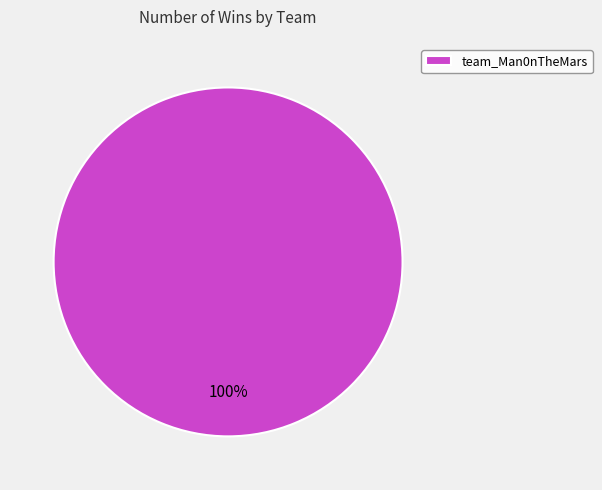

The team_Man0nTheMars slice represents 90% of the pie. True or false?

False